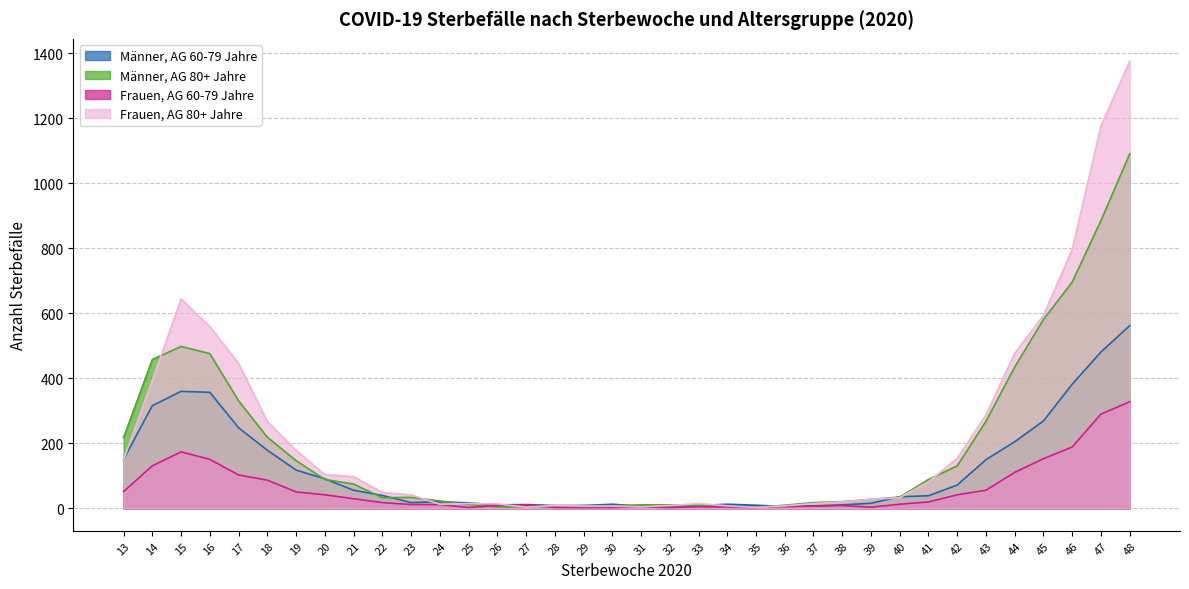

Between which two adjacent categories do Frauen, AG 60-79 Jahre and Frauen, AG 80+ Jahre first intersect?

26 and 27